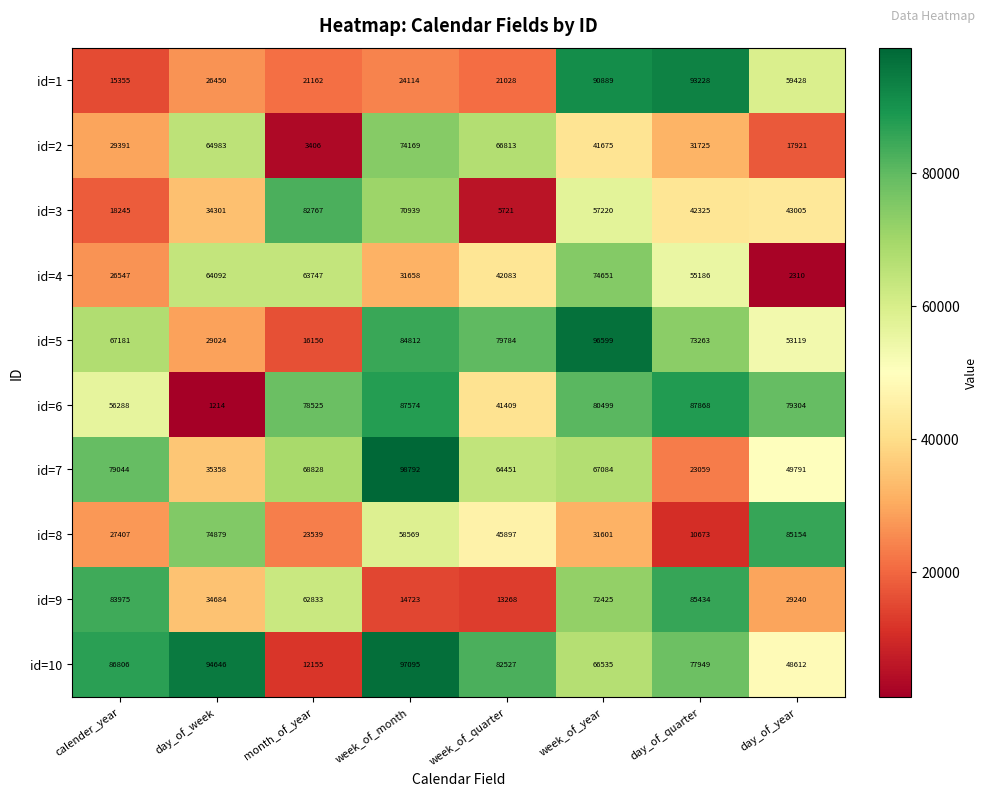

At which label is id=3 closest to 44244?

day_of_year